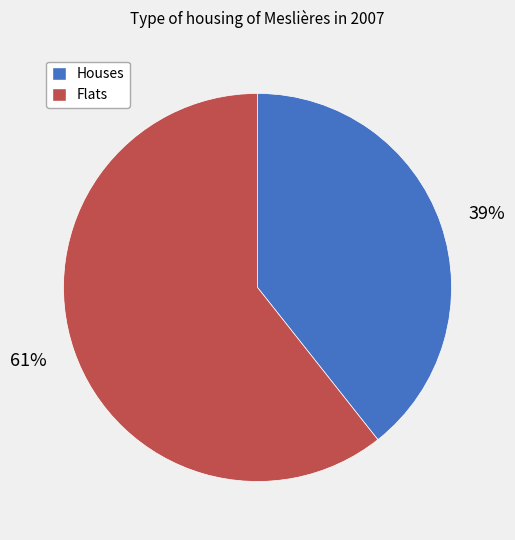

Approximately how many times larger is the value at Houses compared to Flats?

0.6